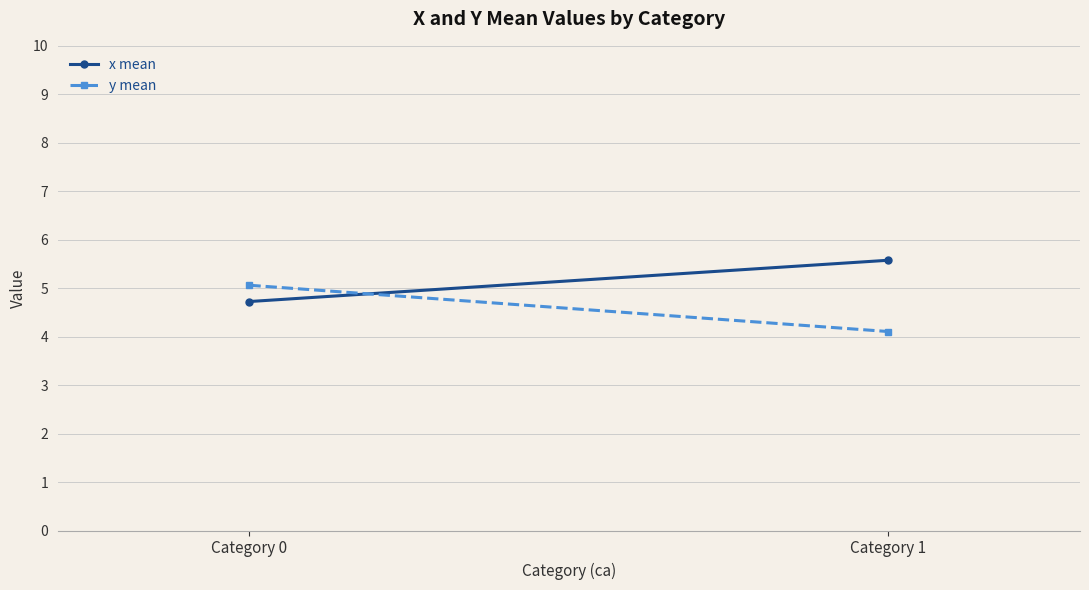

At which category is the sum across all series the highest?

Category 0